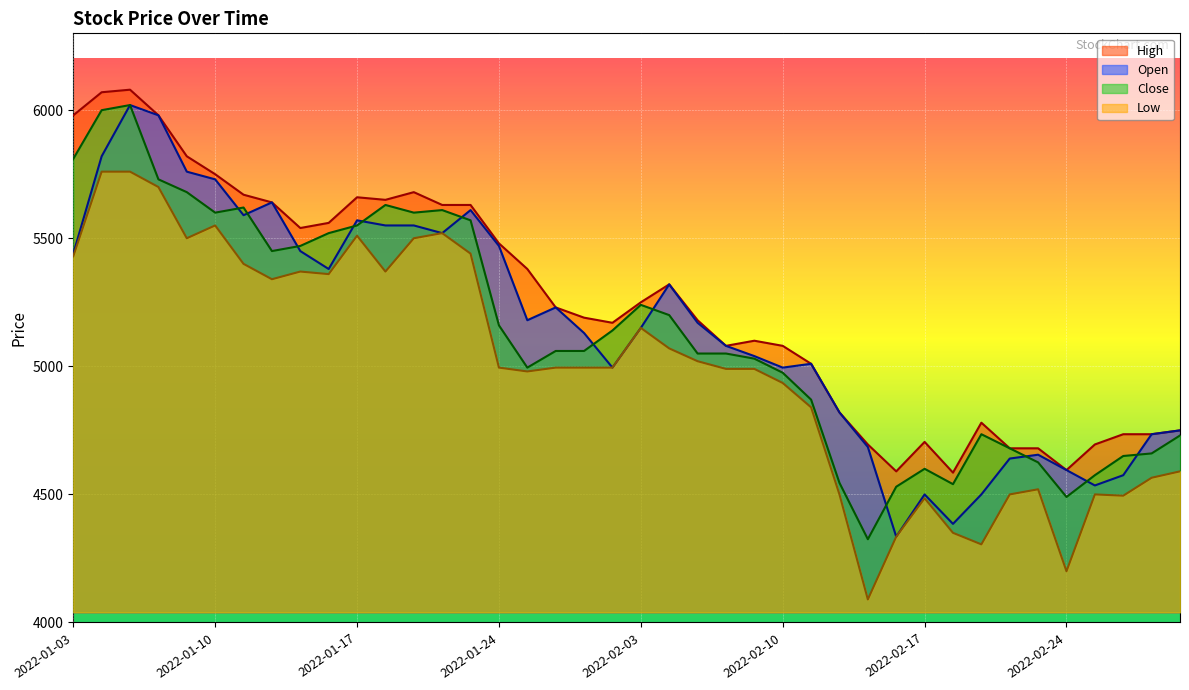

How many values in the Close series exceed 5060?

19